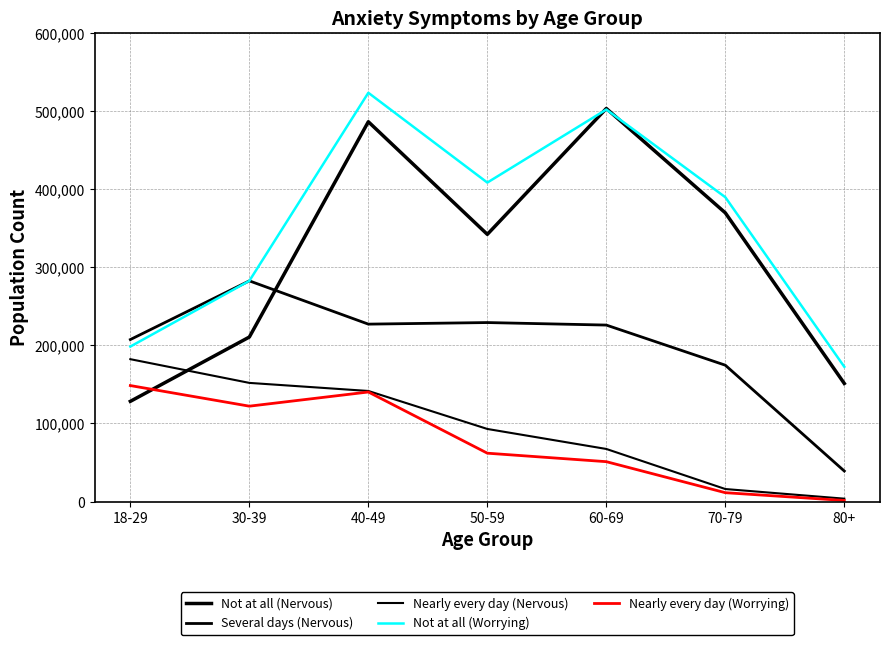

What is the lowest value of the Not at all (Worrying) series?

172617